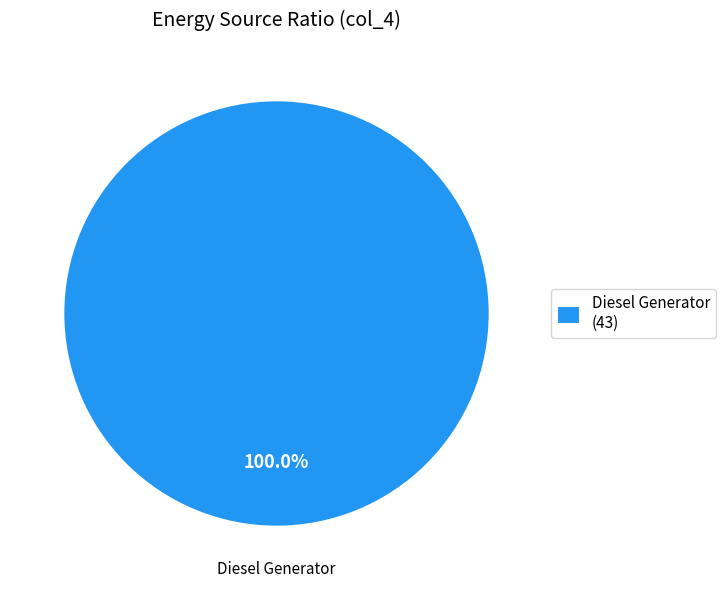

Which category accounts for the majority?

Diesel Generator (43)